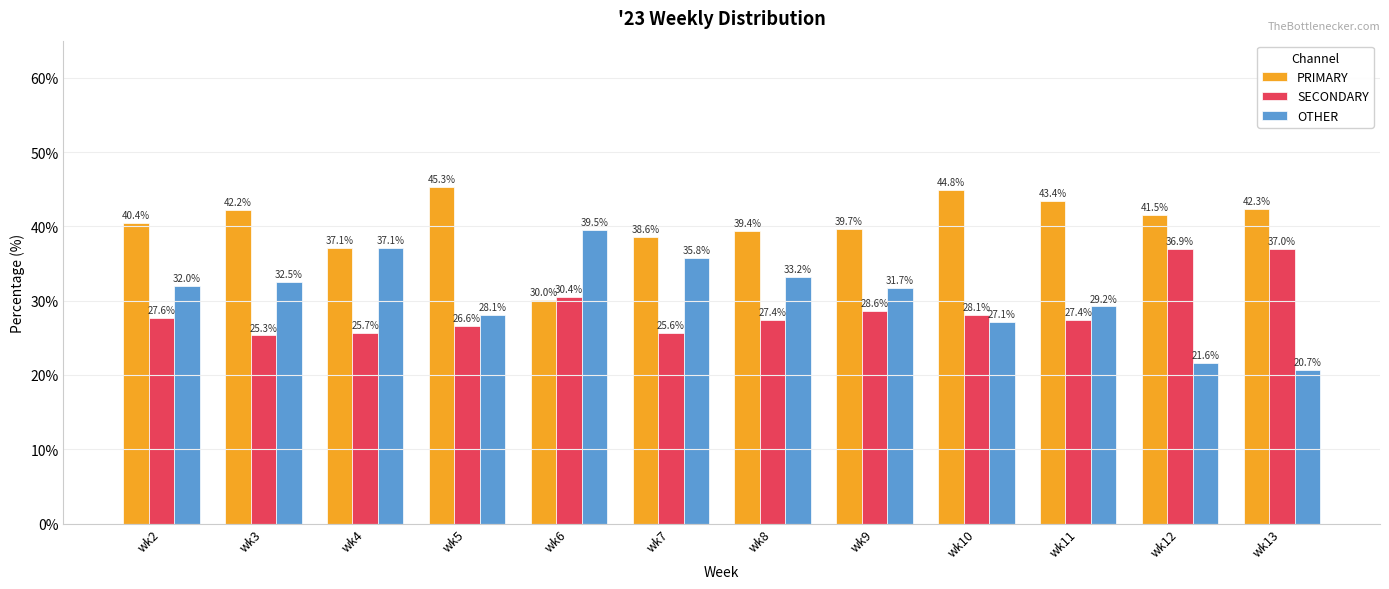

Is it true that PRIMARY equals 40.4 at wk2?

True